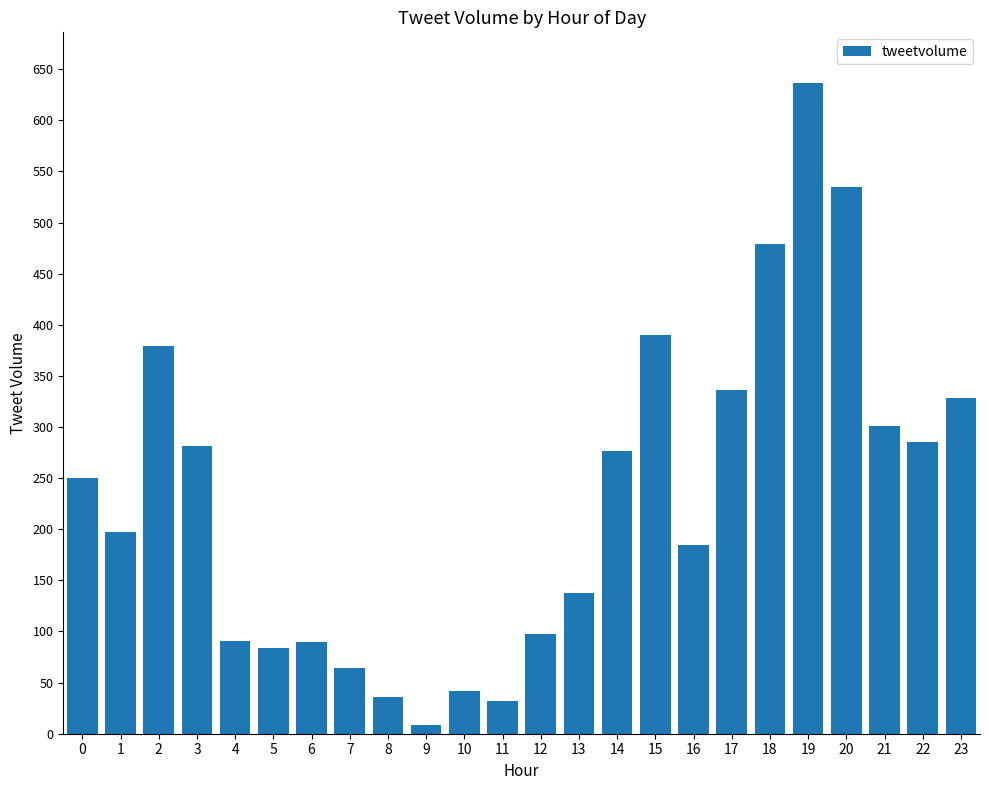

The chart shows a value of 42 at 10. True or false?

True